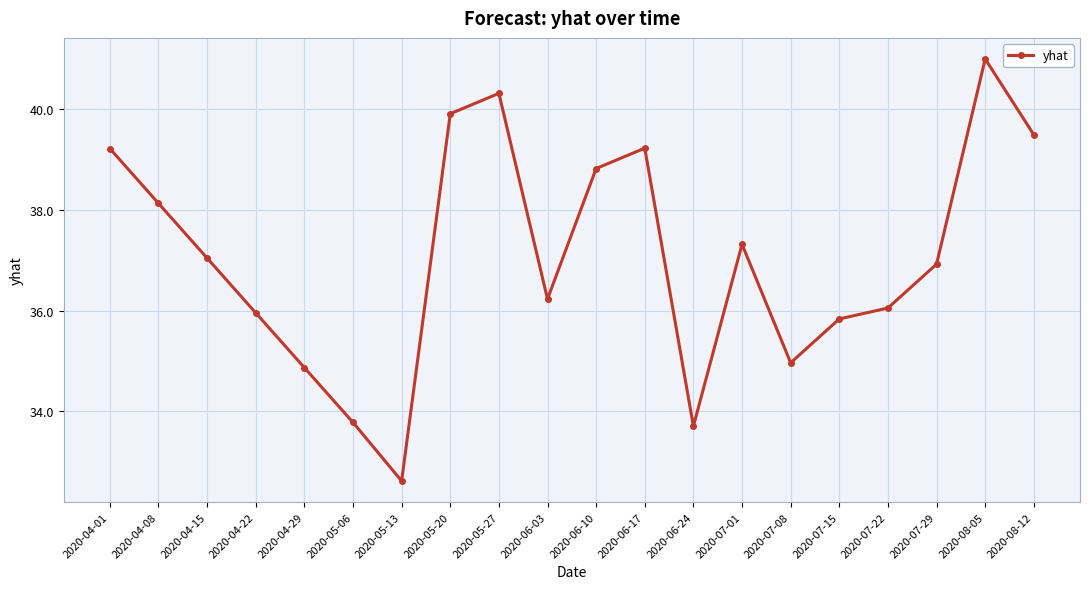

What value does the data have at 2020-07-15?

35.8